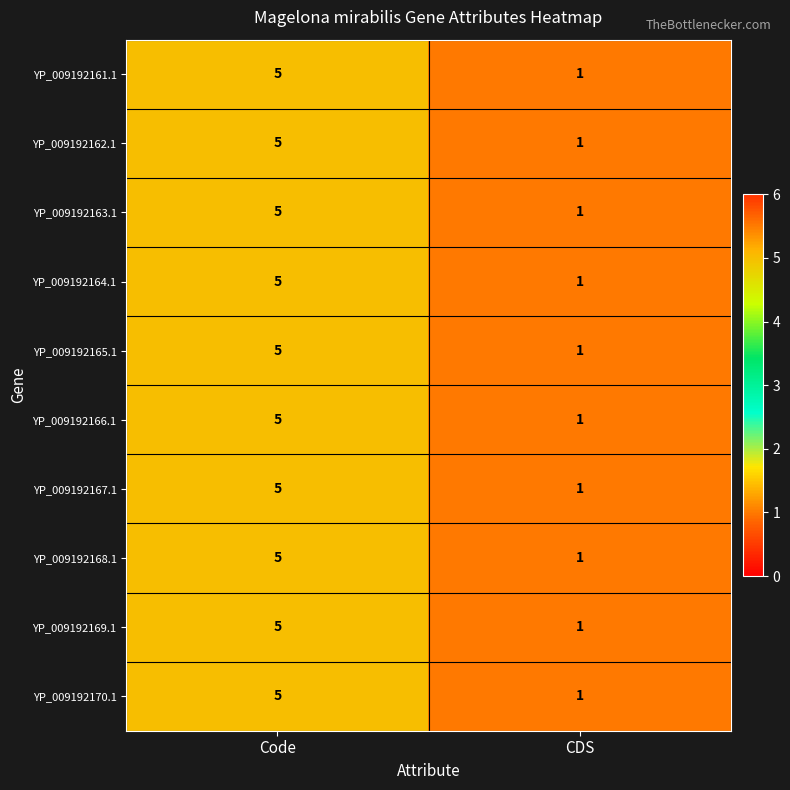

What is the greatest value displayed?

5